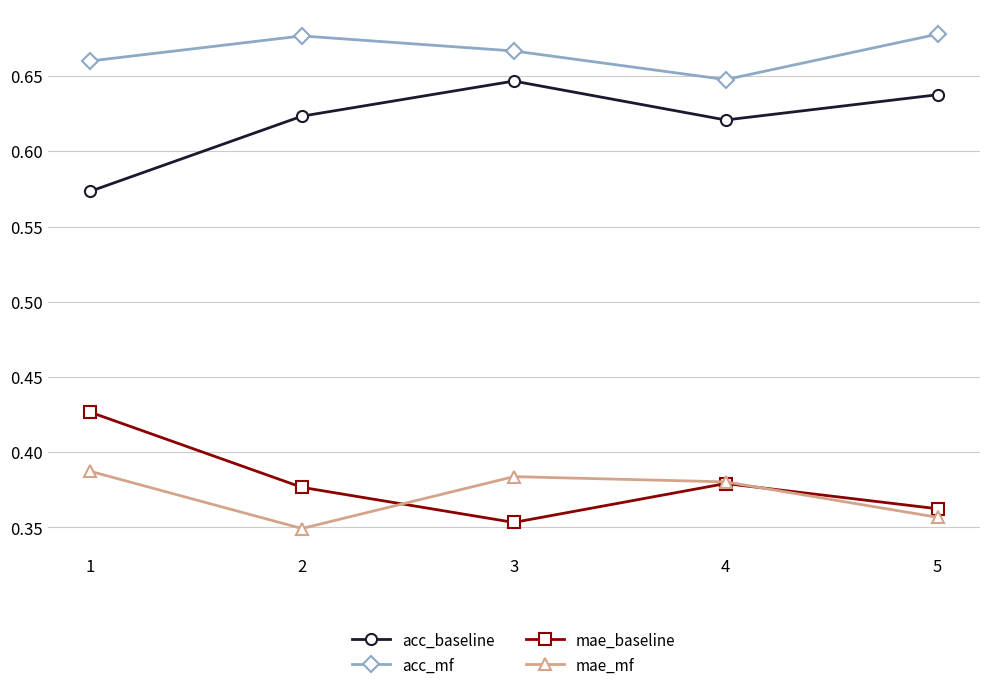

Count the mae_baseline values in the range 0 to 1.

5